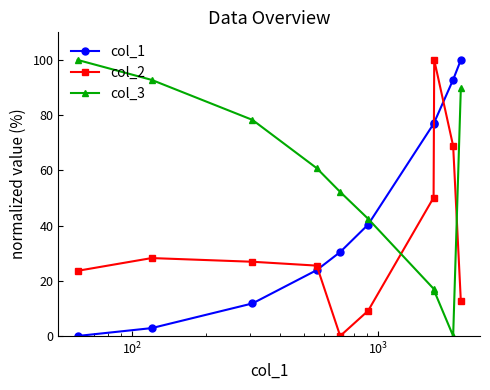

After their last crossing, which series has the higher values: col_2 or col_1?

col_1